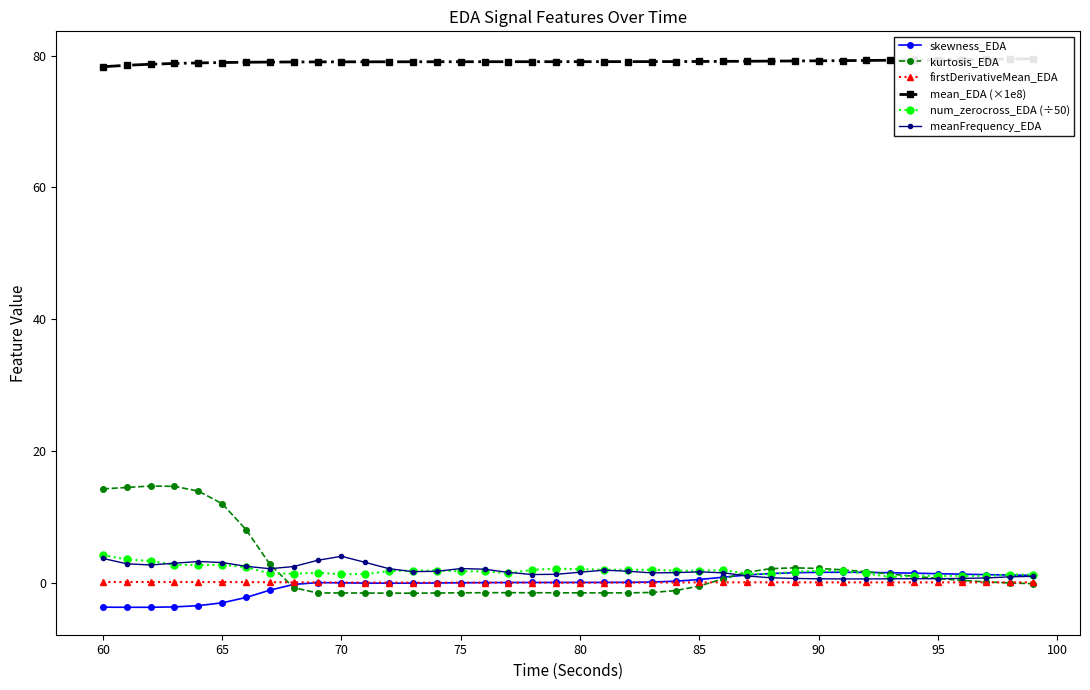

What is the highest value of the kurtosis_EDA series?

14.7